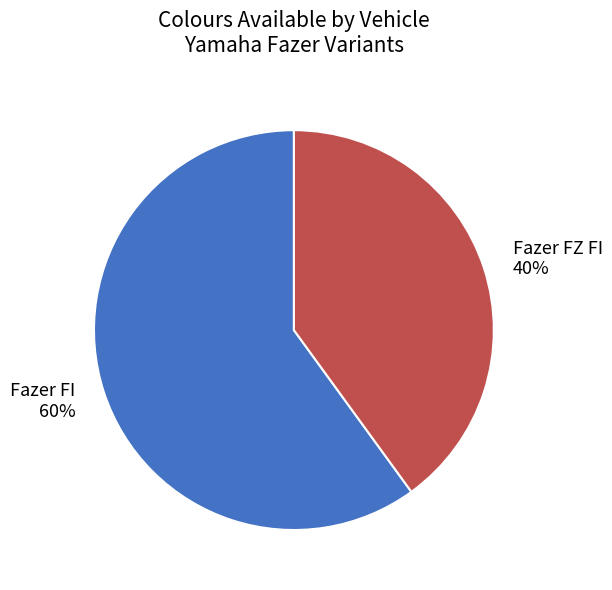

Count the number of slices in the pie.

2